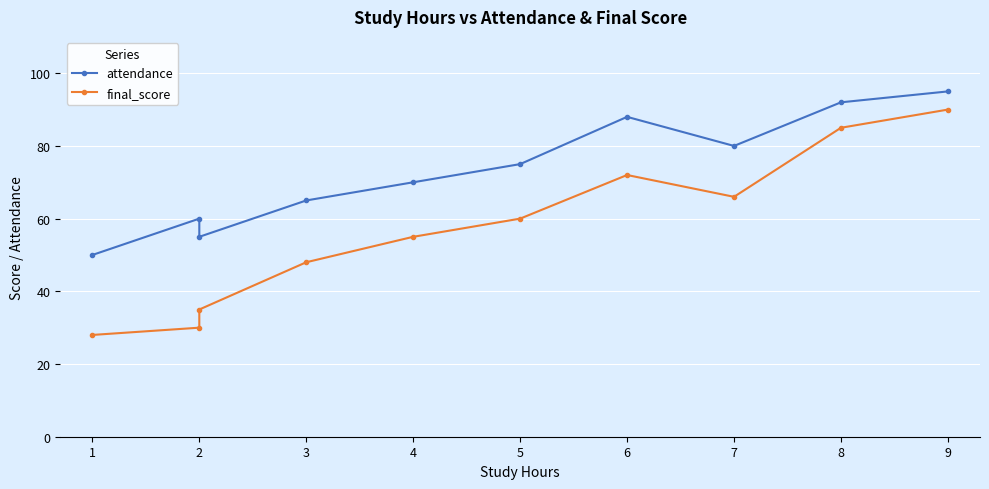

True or false: final_score and attendance cross at least once.

False